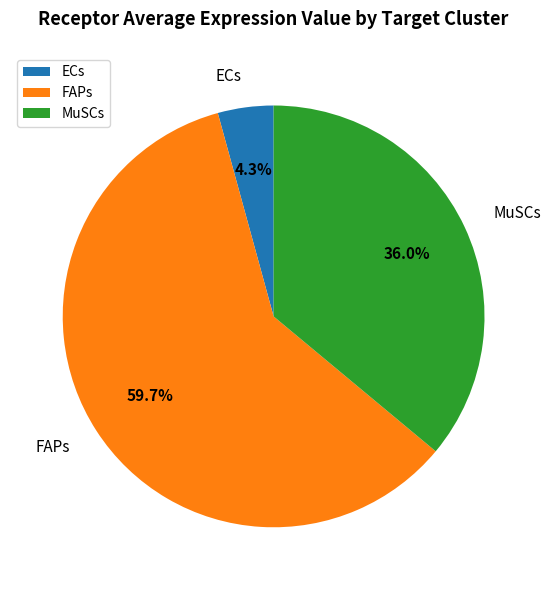

Which category has the biggest portion of the pie?

FAPs